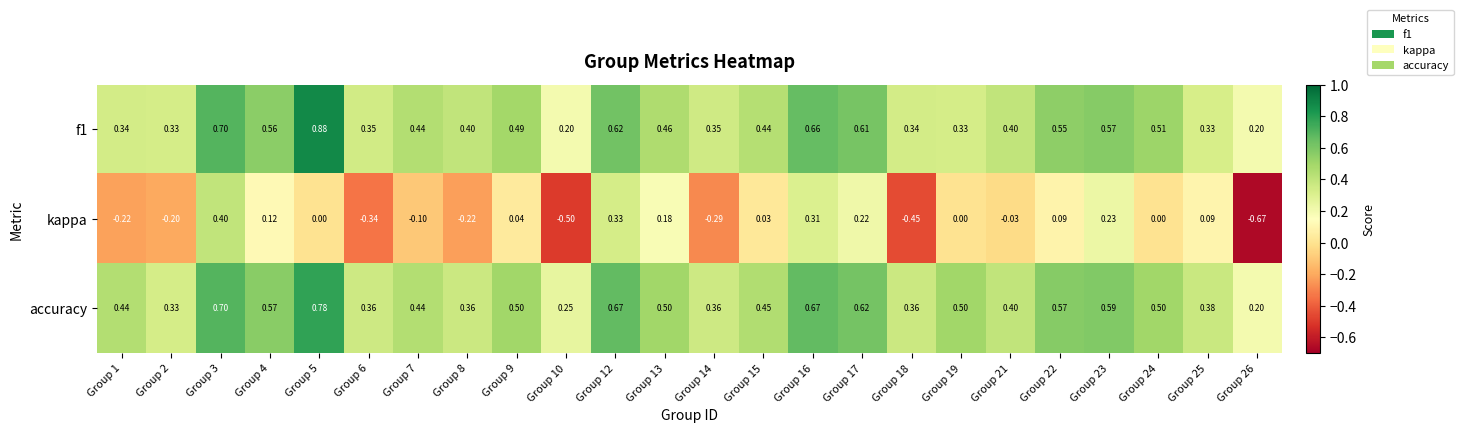

Which series has the largest total across all categories?

accuracy